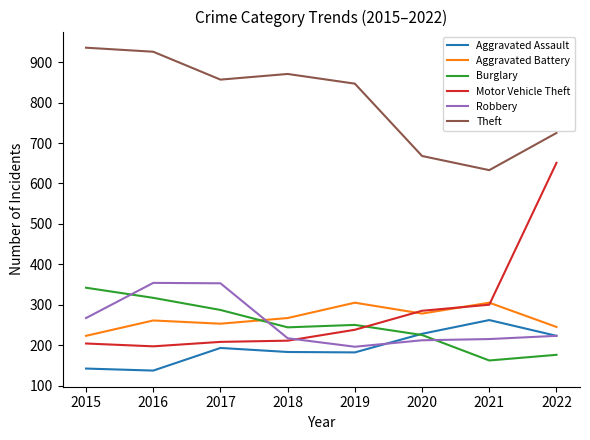

What value does the Aggravated Battery series have at 2019?

305